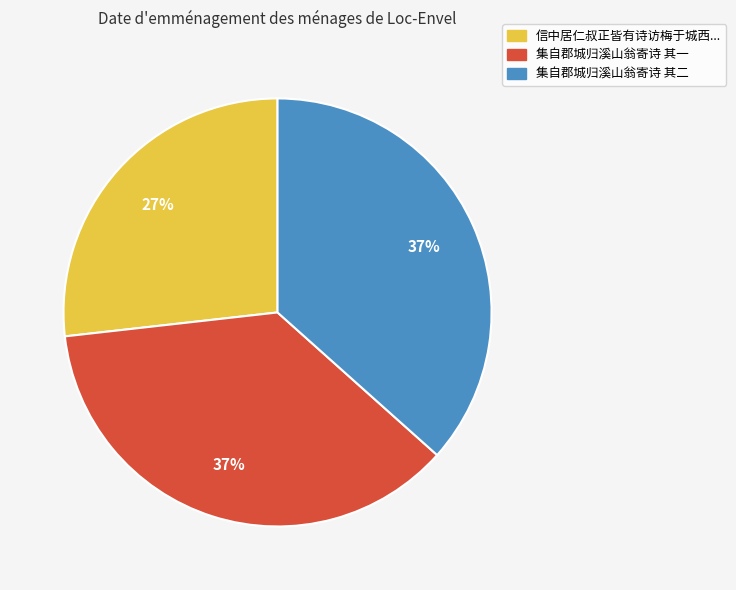

To the nearest percent, what is the average slice percentage?

33%